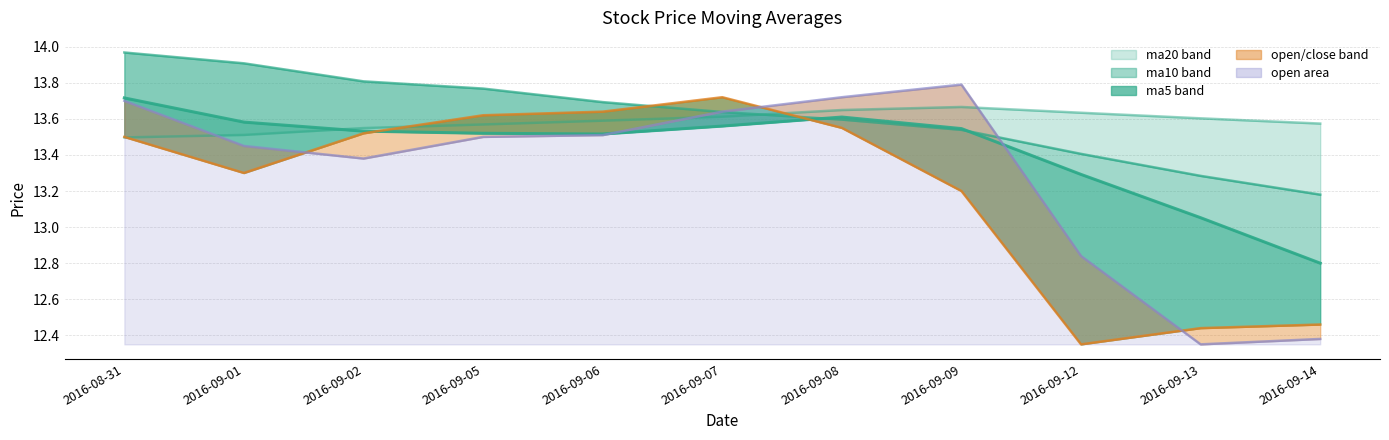

How many lines are shown in the chart?

5